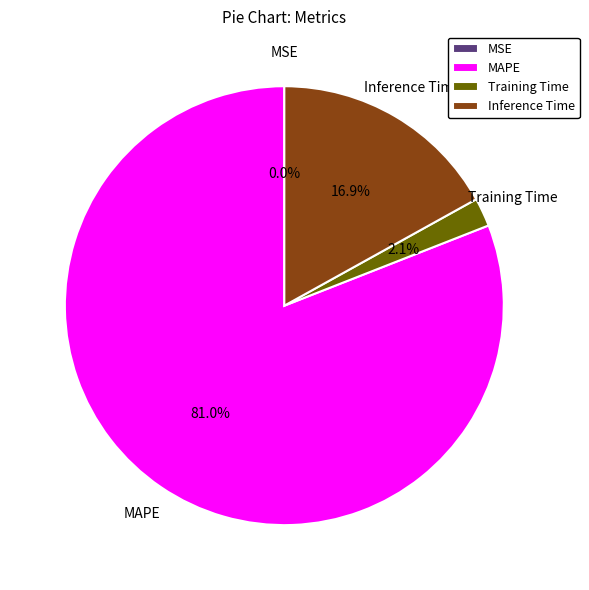

To the nearest percent, what portion does Training Time represent?

2%